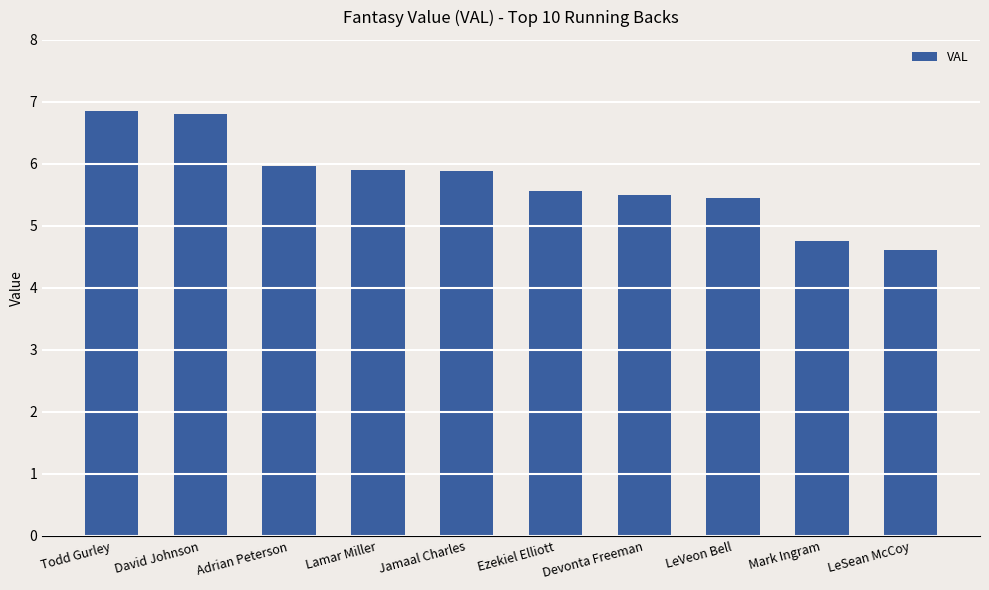

What is the sum of the values at David Johnson and LeVeon Bell?

12.3